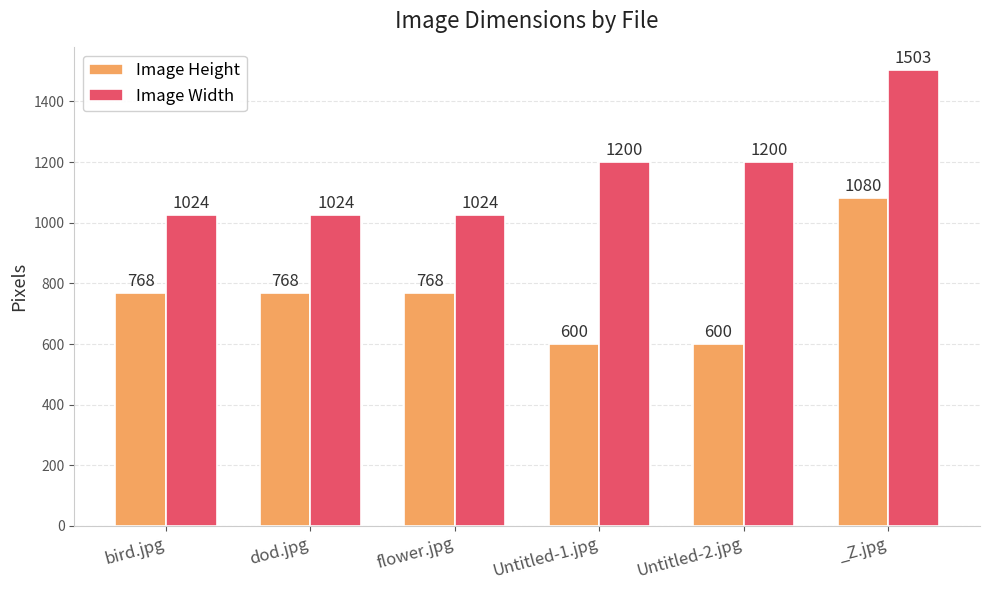

Count the Image Height values in the range 600 to 768.

5